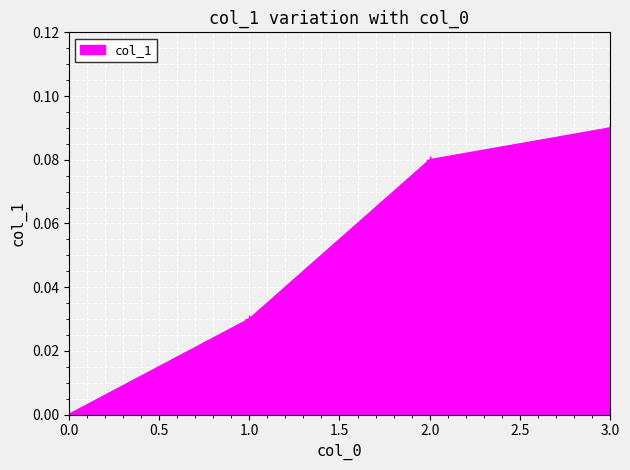

True or false: the data has more than 0 interior local peaks.

False